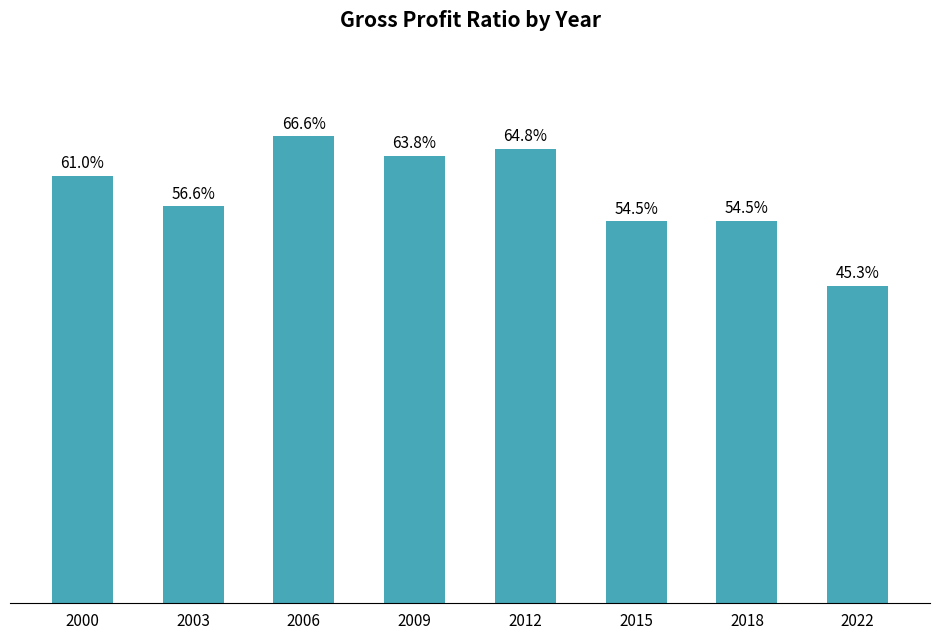

Are the bars horizontal?

No